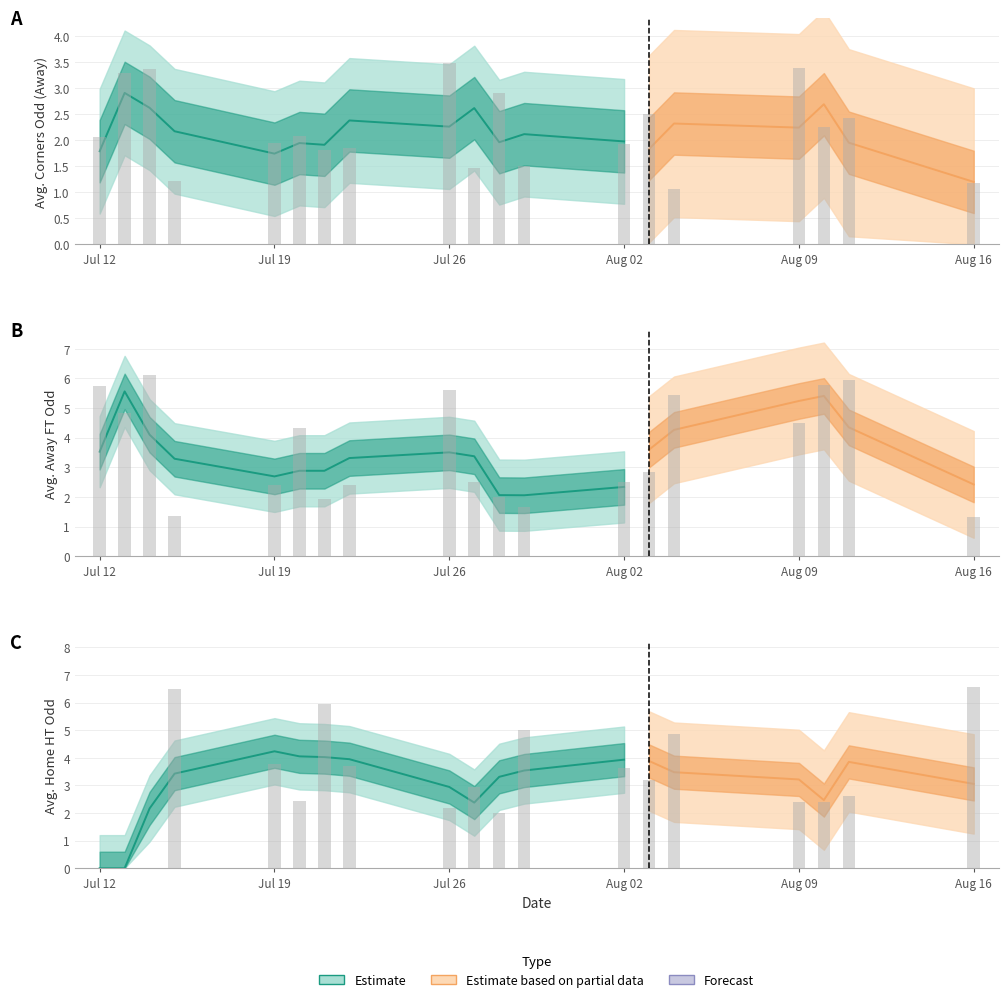

Between 16 and 34, which series saw the biggest shift?

Odd_Corners_A